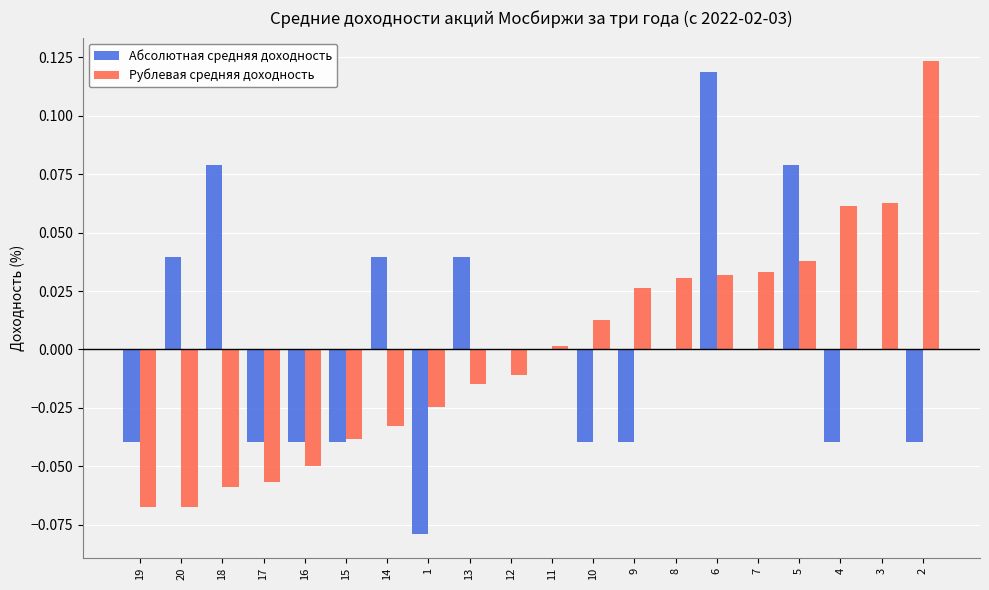

What are all the series names shown in the legend?

Абсолютная средняя доходность, Рублевая средняя доходность